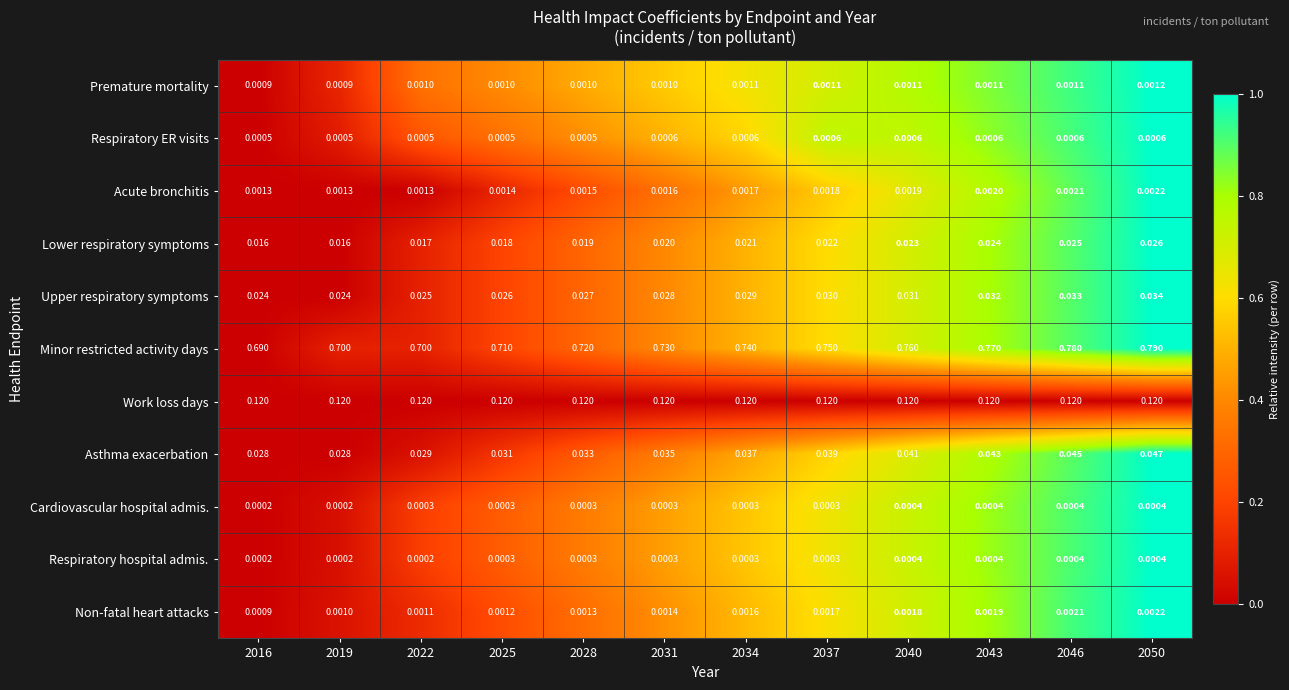

Which series changed the most between 2022 and 2037?

Minor restricted activity days